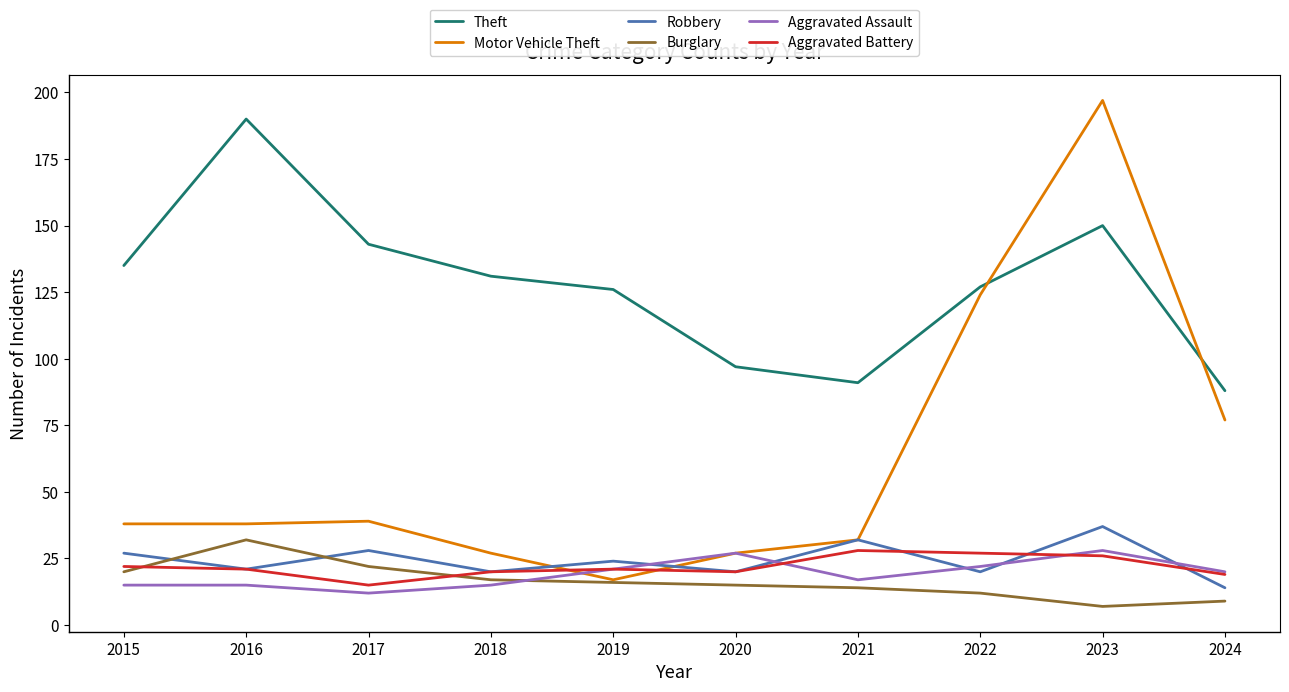

Reading right to left, transcribe all the data shown in this chart.

Theft: 88	150	127	91	97	126	131	143	190	135
Motor Vehicle Theft: 77	197	124	32	27	17	27	39	38	38
Robbery: 14	37	20	32	20	24	20	28	21	27
Burglary: 9	7	12	14	15	16	17	22	32	20
Aggravated Assault: 20	28	22	17	27	21	15	12	15	15
Aggravated Battery: 19	26	27	28	20	21	20	15	21	22